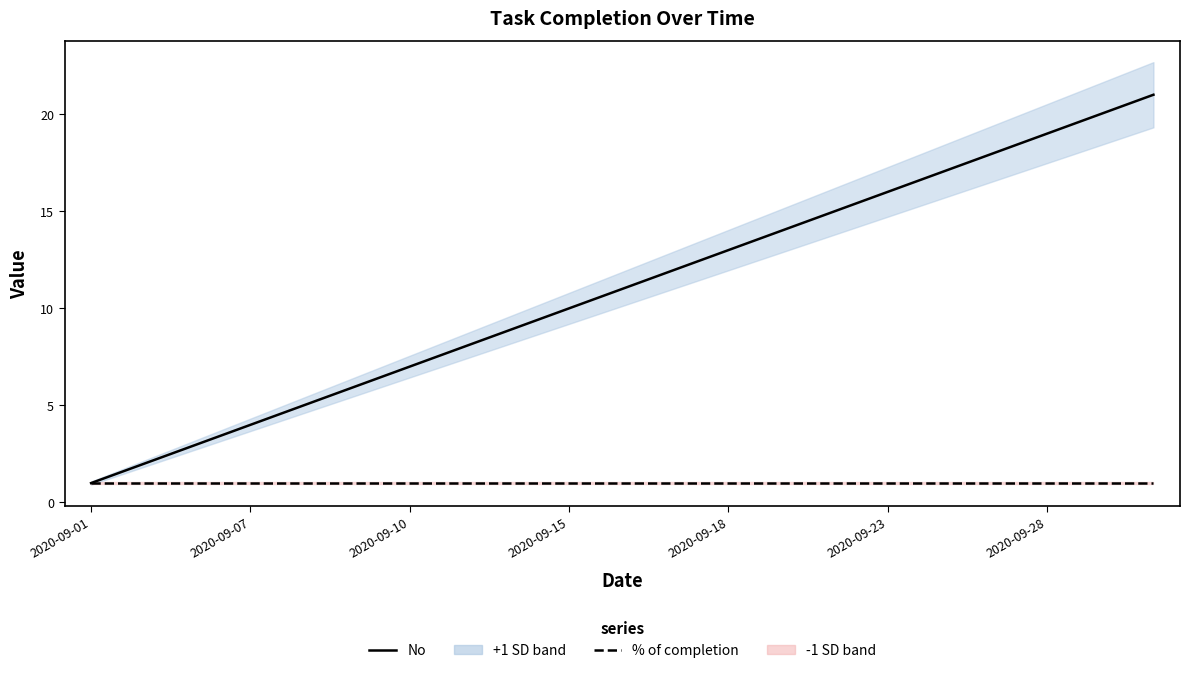

Reading left to right, what are all the values shown in this chart?

No: 1	2	3	4	5	6	7	8	9	10	11	12	13	14	15	16	17	18	19	20	21
% of completion: 1	1	1	1	1	1	1	1	1	1	1	1	1	1	1	1	1	1	1	1	1